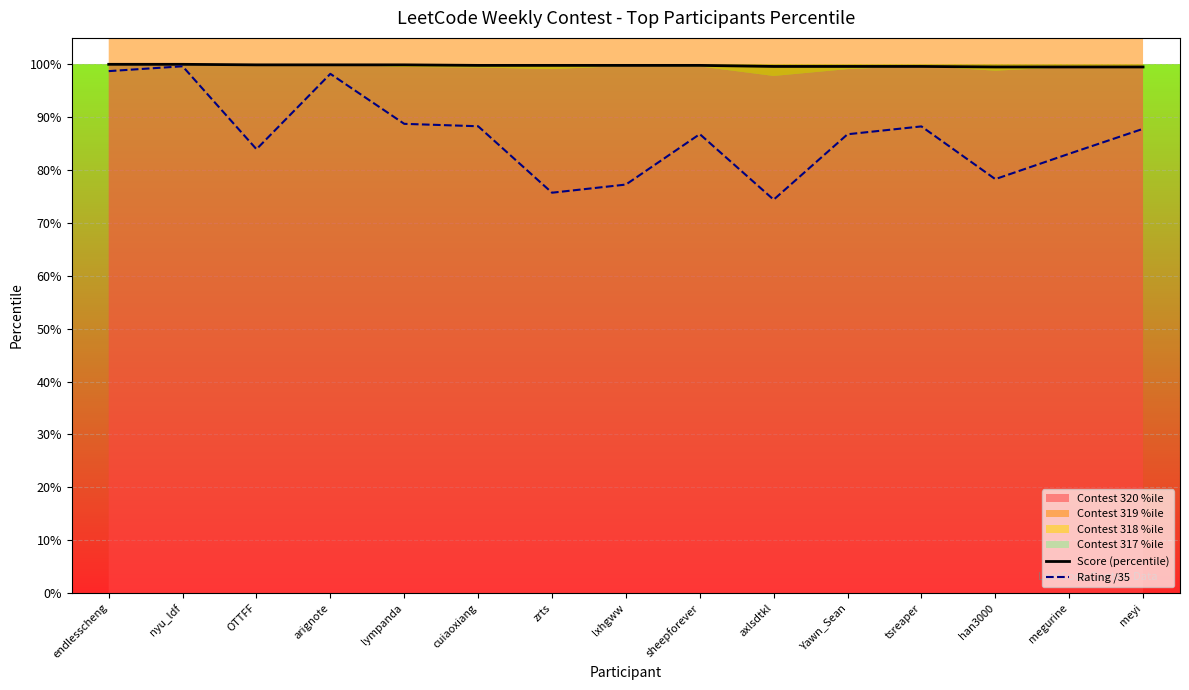

Which has a higher value, cuiaoxiang or endlesscheng?

endlesscheng